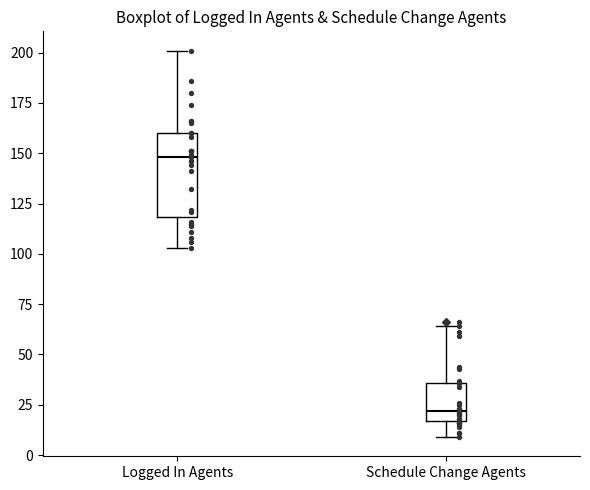

Comparing the boxes themselves (not the whiskers), which one is the tallest?

Logged In Agents